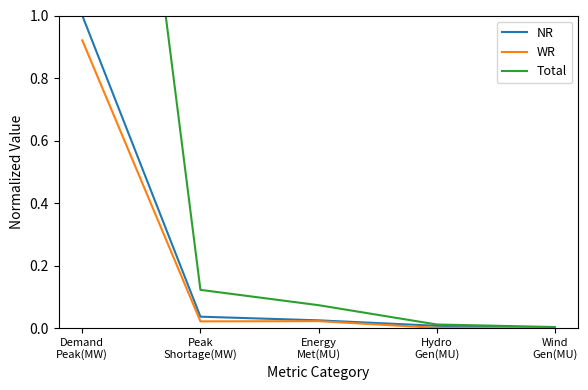

Read the Total value at Demand
Peak(MW).

3.1